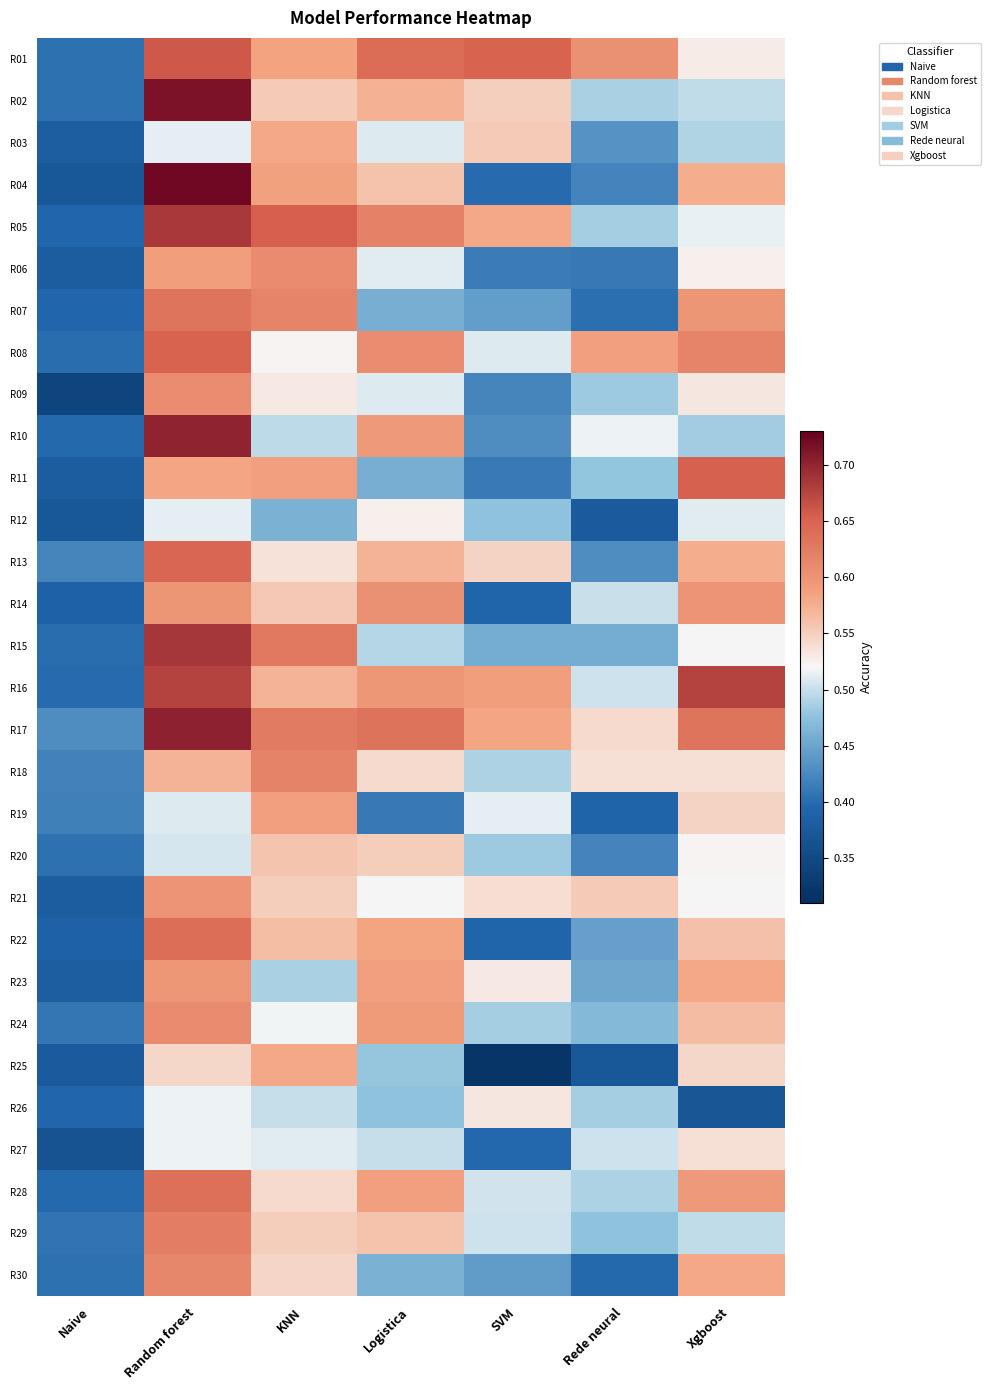

What is the total value across all series at Naive?

11.8